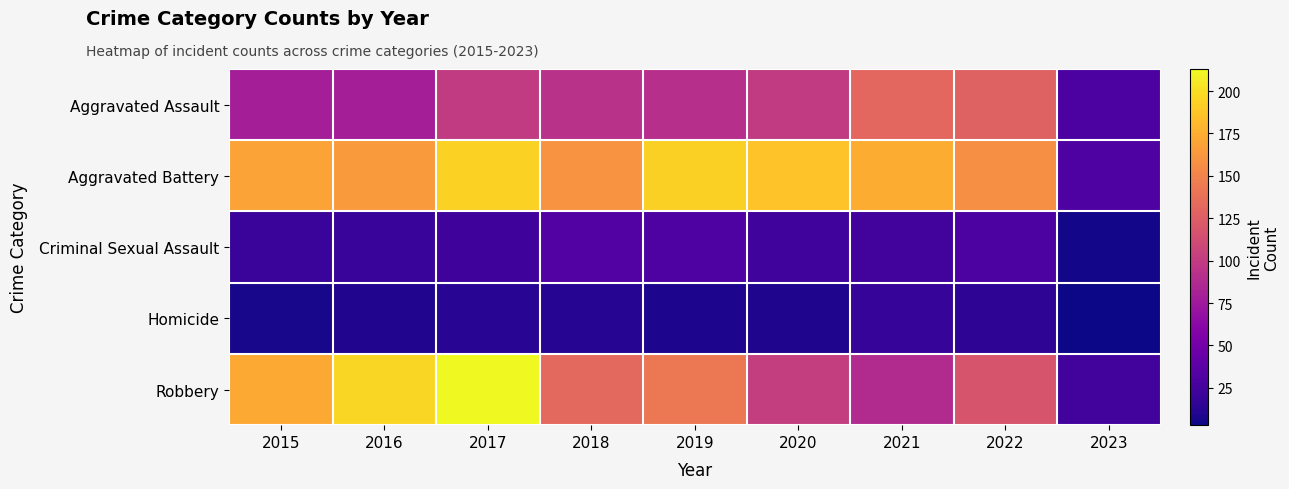

Reading left to right, list all the values displayed in this chart.

Aggravated Assault: 2015=79	2016=79	2017=99	2018=93	2019=91	2020=99	2021=131	2022=128	2023=30
Aggravated Battery: 2015=169	2016=164	2017=194	2018=160	2019=193	2020=186	2021=175	2022=158	2023=31
Criminal Sexual Assault: 2015=21	2016=20	2017=23	2018=33	2019=31	2020=24	2021=25	2022=30	2023=5
Homicide: 2015=7	2016=10	2017=13	2018=12	2019=8	2020=9	2021=19	2022=15	2023=3
Robbery: 2015=172	2016=196	2017=213	2018=132	2019=143	2020=102	2021=88	2022=118	2023=25